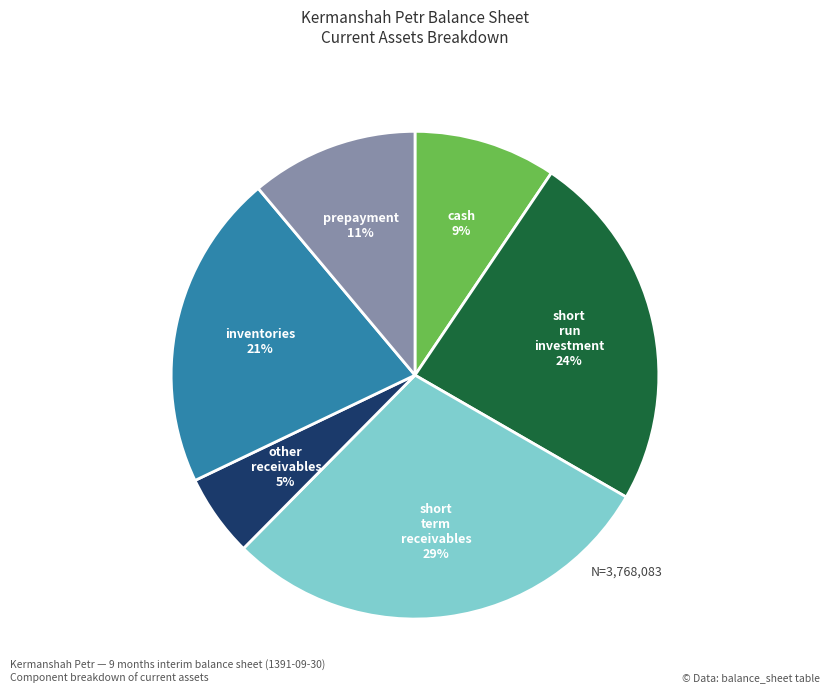

To the nearest percent, what is the average slice percentage?

17%